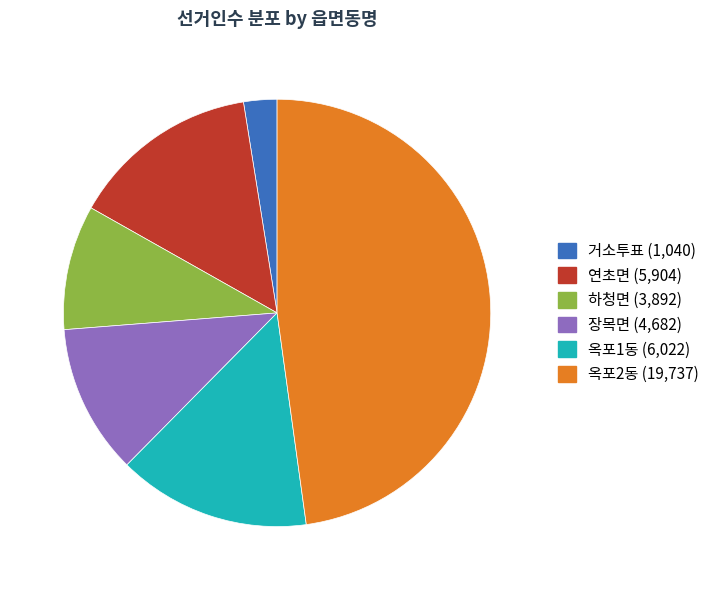

Combined, do 하청면 and 옥포2동 account for over 50%?

Yes